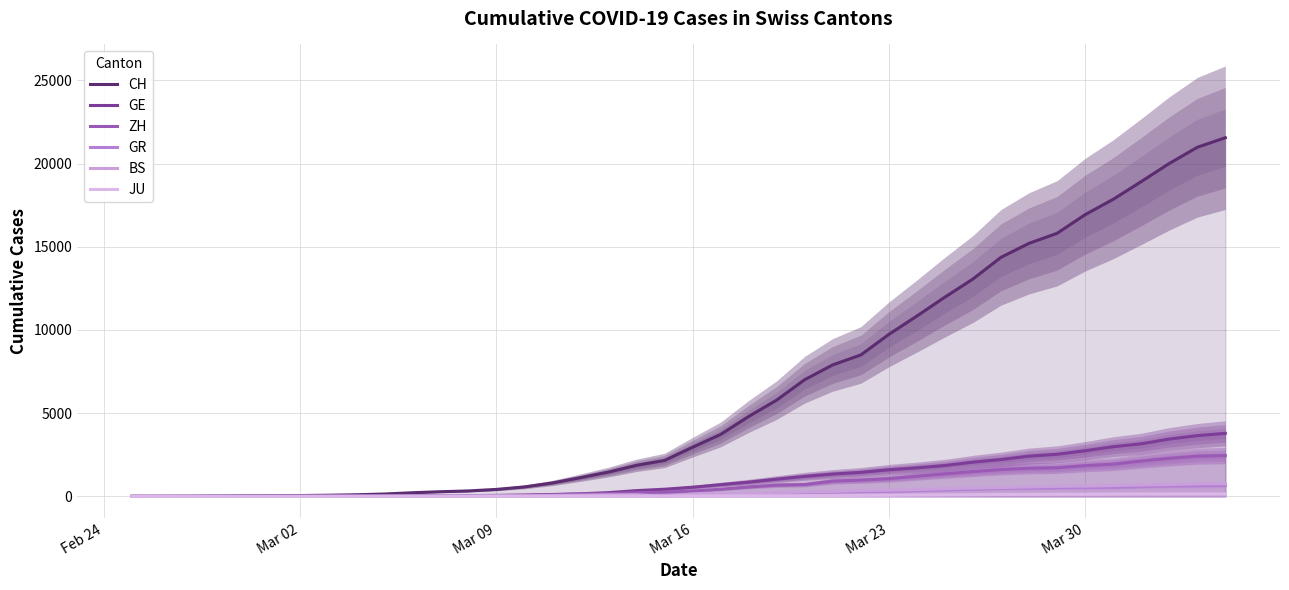

The value of JU at 35 is 39. True or false?

False